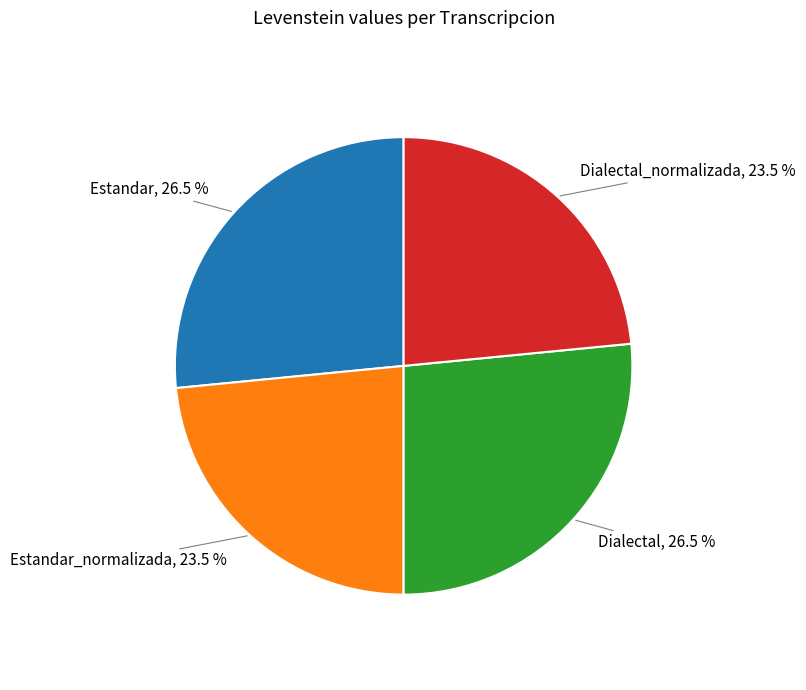

Approximately how many times larger is the value at Dialectal_normalizada, 23.5 % compared to Estandar, 26.5 %?

0.9